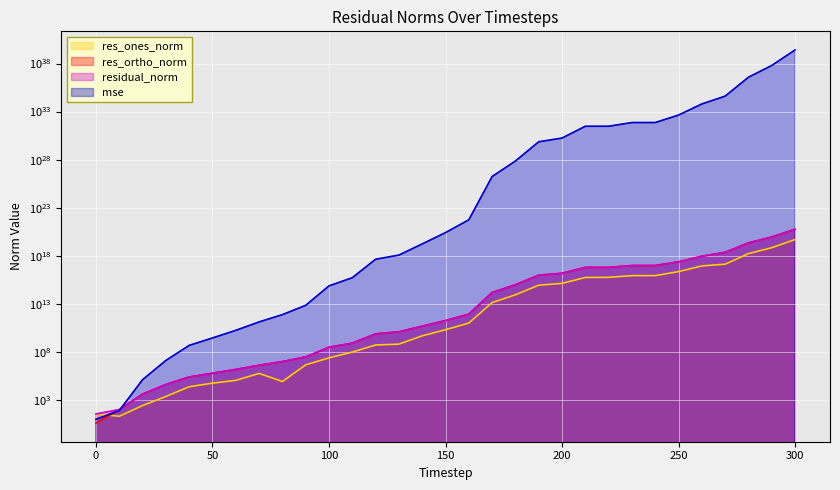

True or false: residual_norm has more than 2 interior local peaks.

False